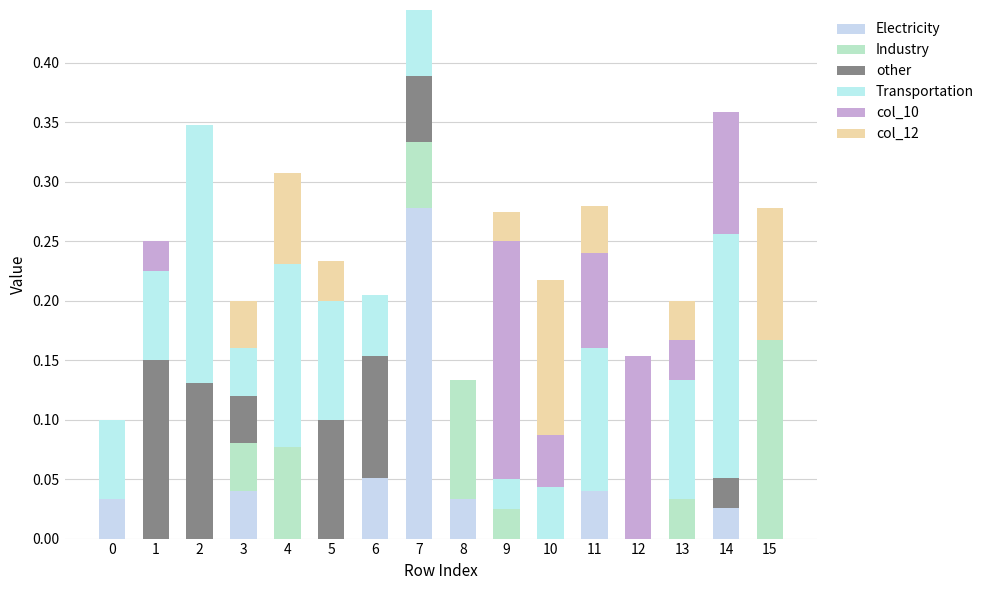

List the series in order of their peak value, highest first.

Electricity, Transportation, col_10, Industry, other, col_12